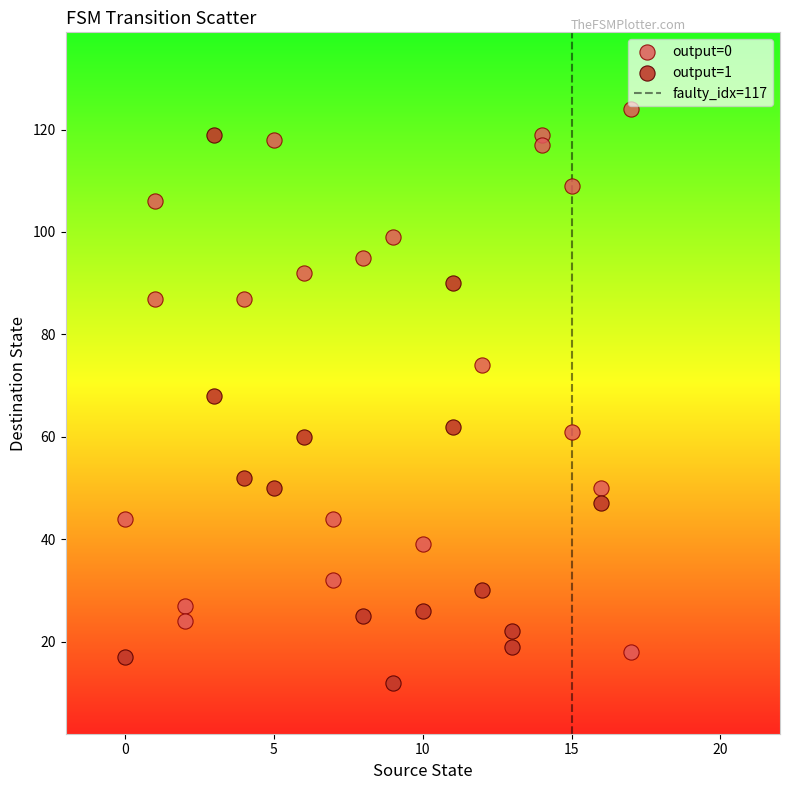

Which series reaches the minimum Y coordinate?

output=1